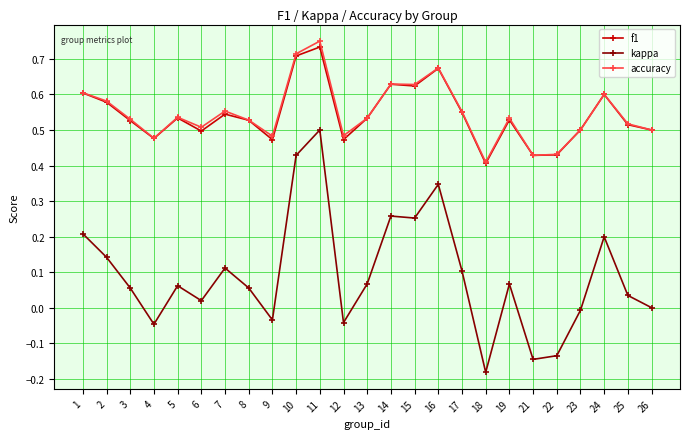

Which series has the widest spread of values?

kappa